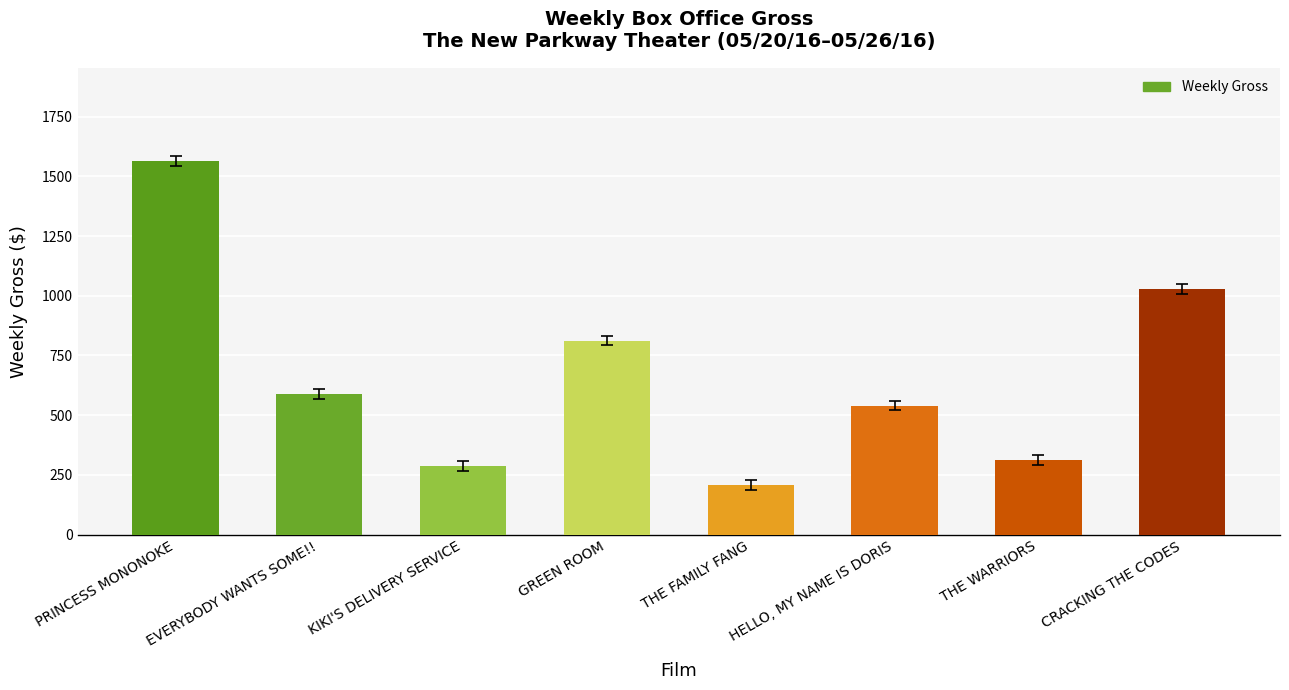

At which label is the value closest to 885?

GREEN ROOM